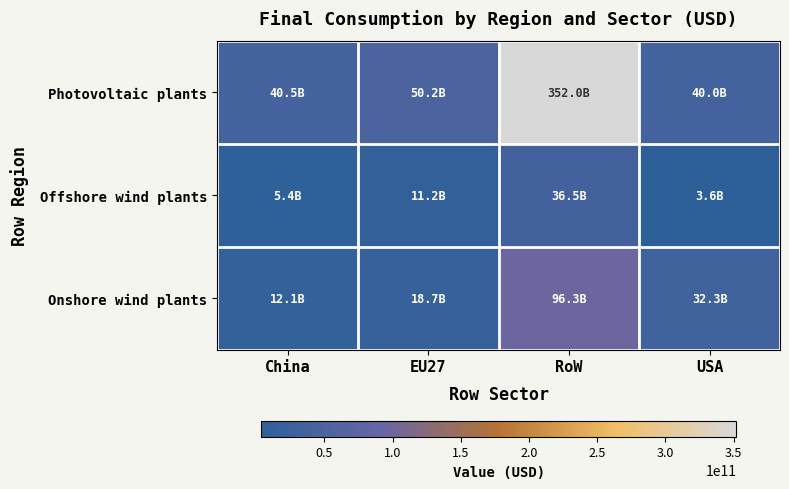

Between EU27 and RoW, which series saw the biggest shift?

Photovoltaic plants